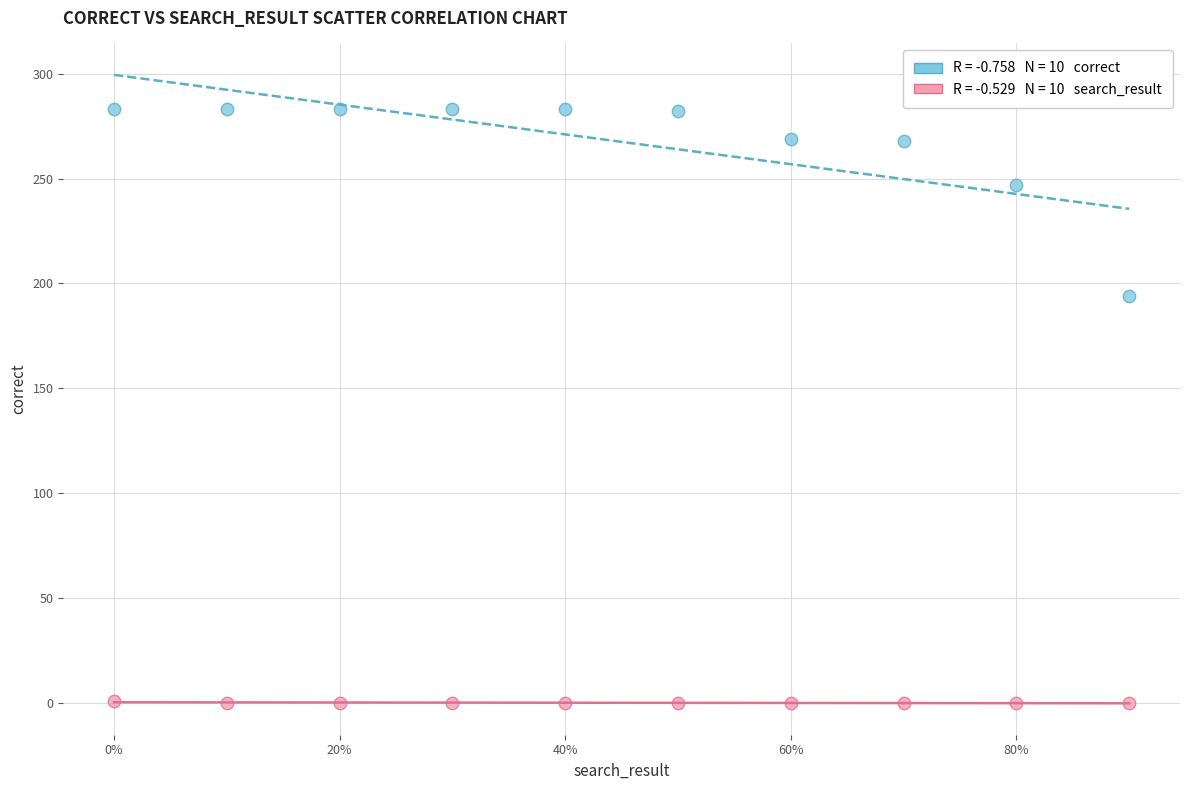

Across all data points, what is the range of X values (max minus min)?

0.9